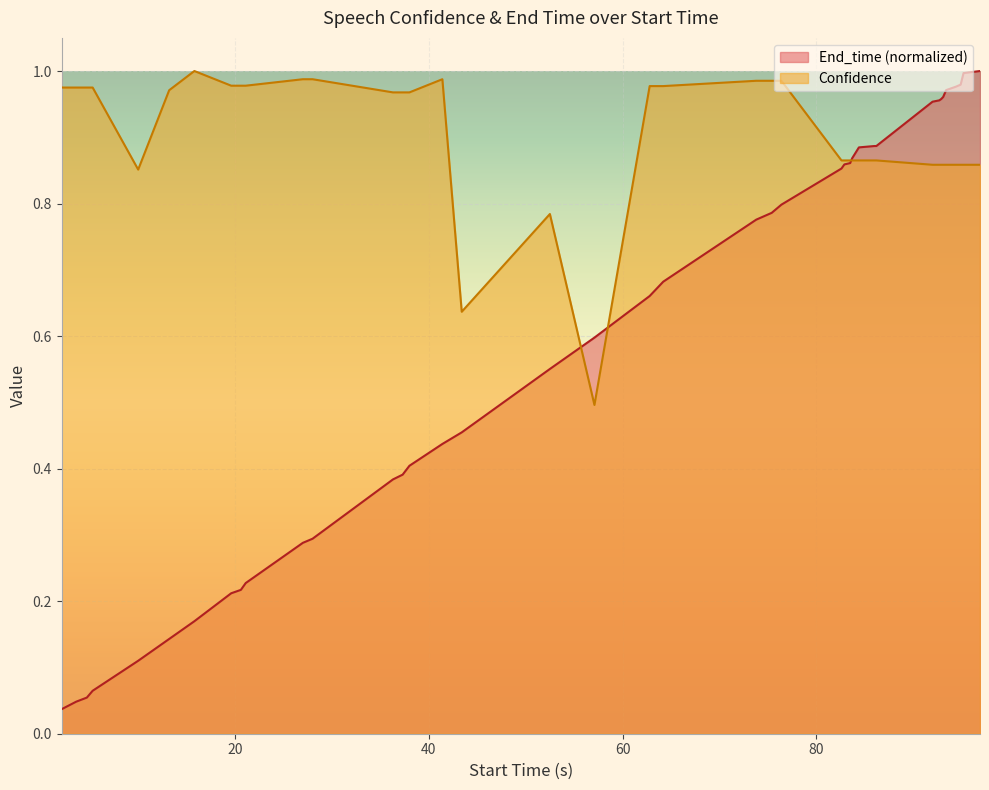

Reading right to left, list all the values displayed in this chart.

End_time: 1.0	1.0	1.0	1.0	1.0	1.0	1.0	1.0	1.0	0.9	0.9	0.9	0.9	0.9	0.9	0.9	0.8	0.8	0.8	0.7	0.7	0.6	0.6	0.5	0.4	0.4	0.4	0.4	0.3	0.3	0.2	0.2	0.2	0.2	0.1	0.1	0.1	0.1	0.0	0.0
Confidence: 0.9	0.9	0.9	0.9	0.9	0.9	0.9	0.9	0.9	0.9	0.9	0.9	0.9	0.9	0.9	0.9	1.0	1.0	1.0	1.0	1.0	0.5	0.8	0.6	1.0	1.0	1.0	1.0	1.0	1.0	1.0	1.0	1.0	1.0	1.0	0.9	1.0	1.0	1.0	1.0